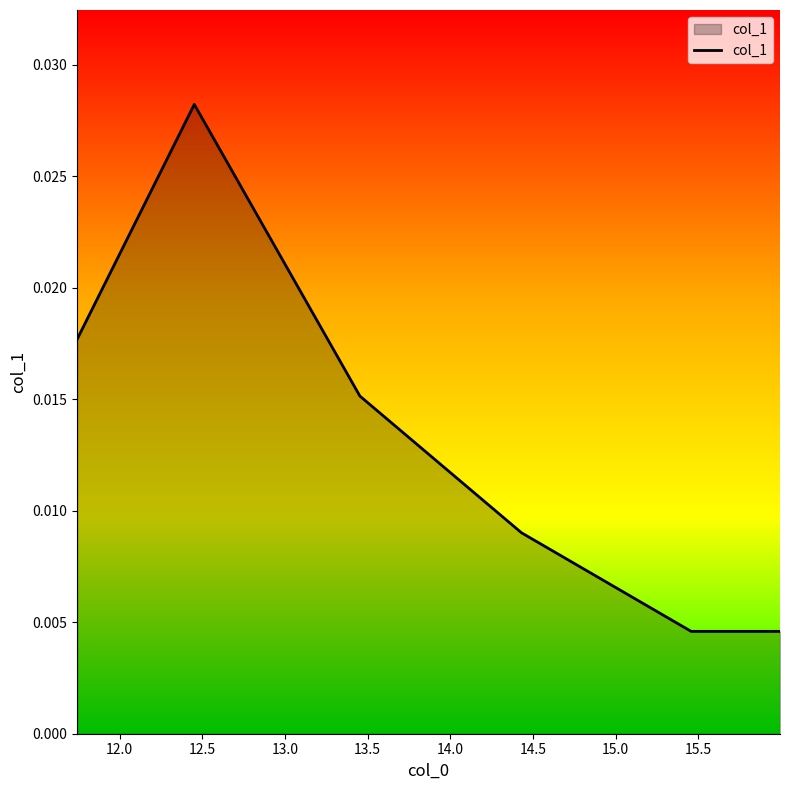

Does the chart display data point markers on the line(s)?

No